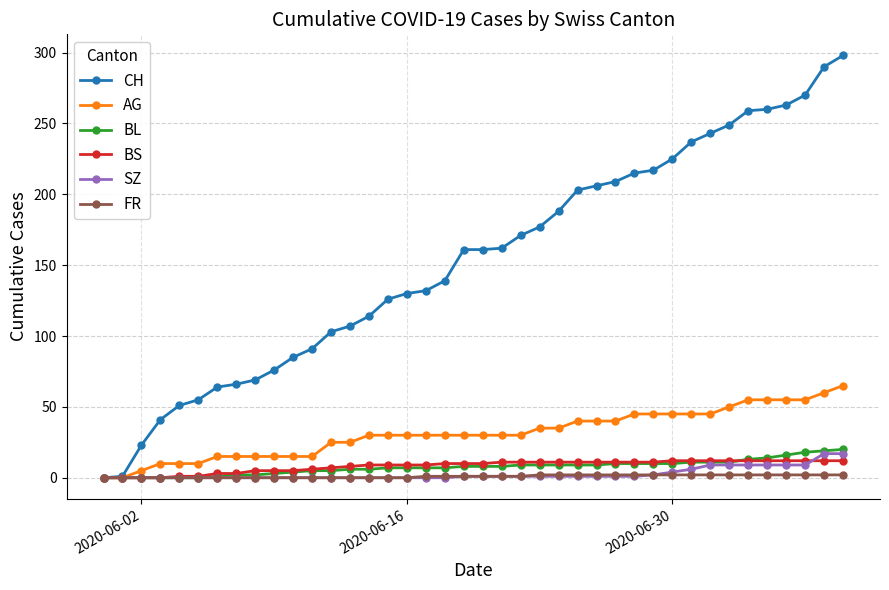

Which series has the largest total across all categories?

CH